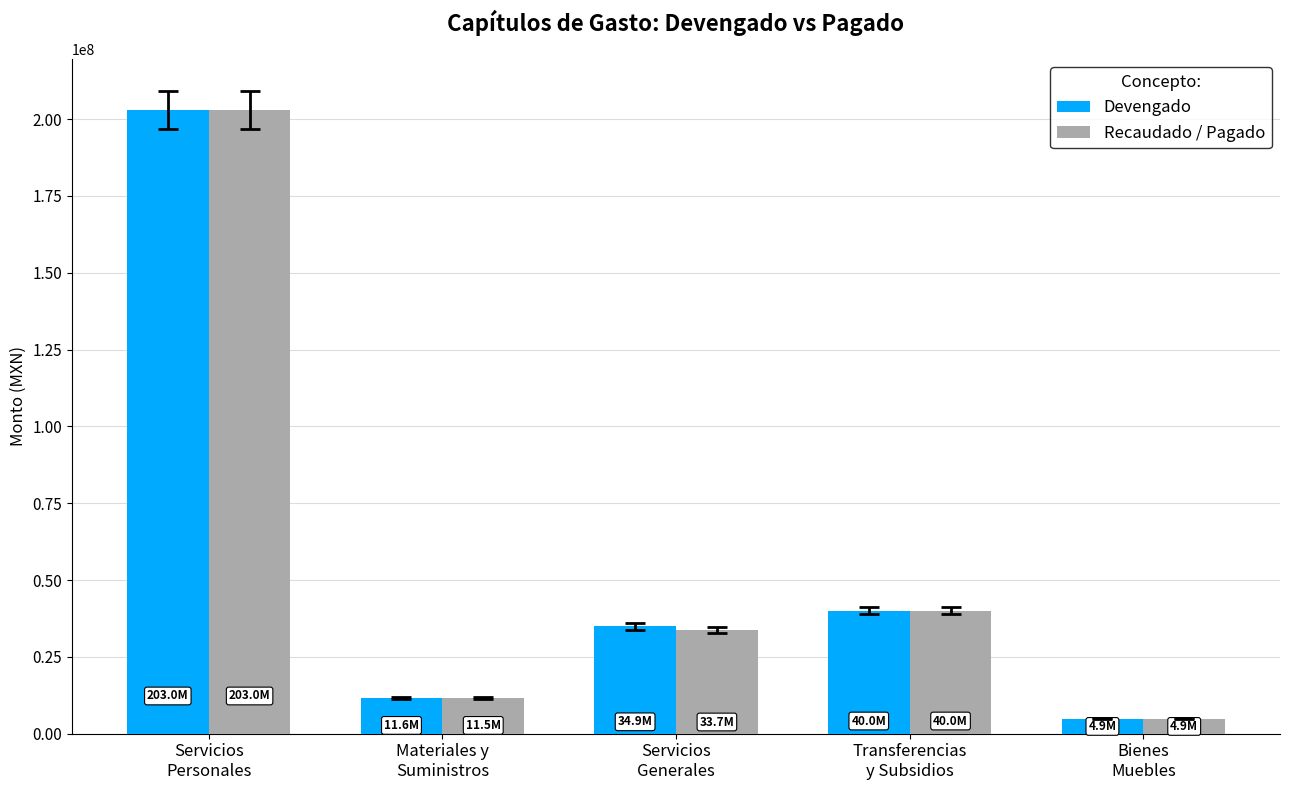

Between Materiales y
Suministros and Servicios
Generales, which series saw the biggest shift?

Devengado